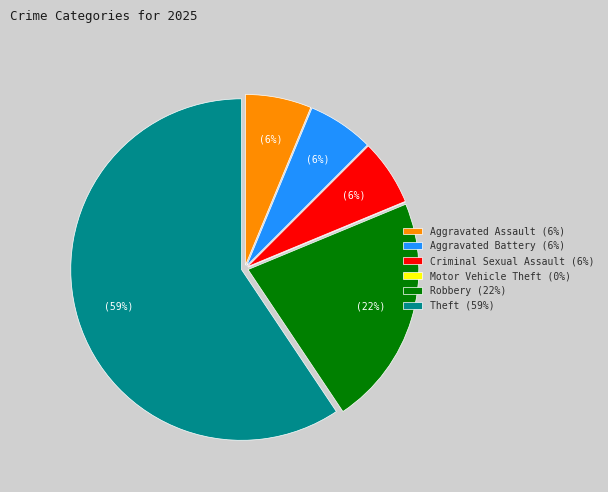

To the nearest percent, what percentage of the pie is Aggravated Assault?

6%